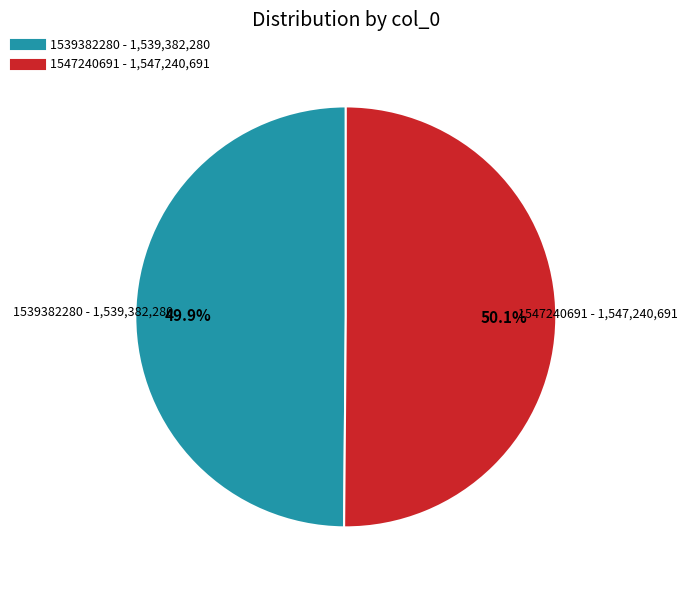

What is the ratio of the value at 1547240691 to the value at 1539382280?

1.0